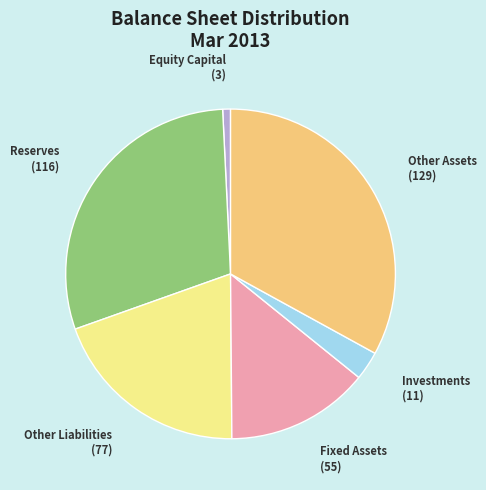

Does any single category account for the majority?

No